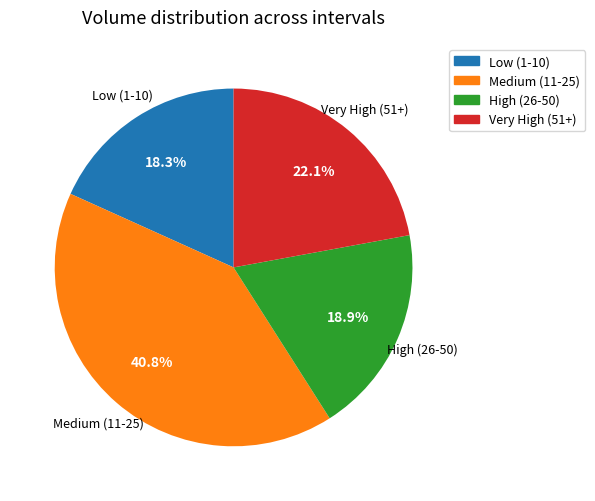

To the nearest percent, what is the average slice percentage?

25%